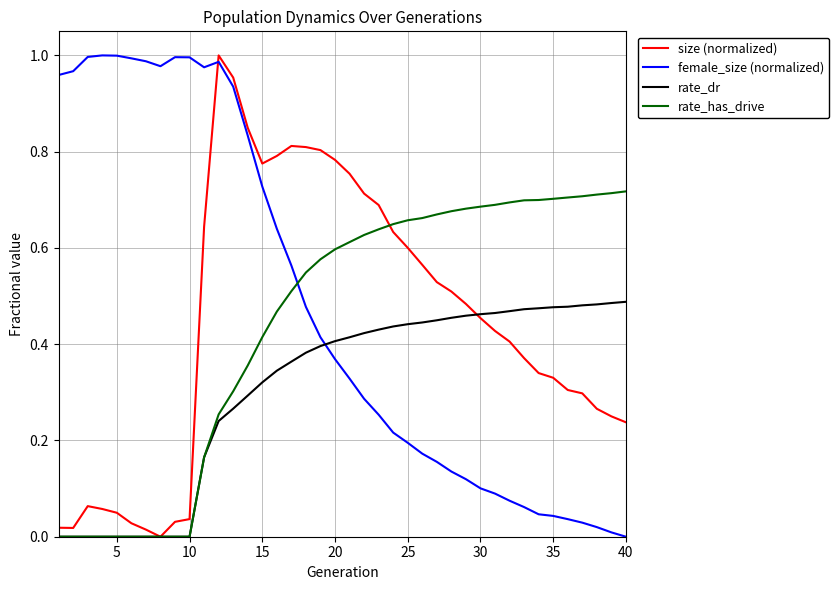

Which series ends up on top after the final intersection of rate_dr and female_size (normalized)?

rate_dr